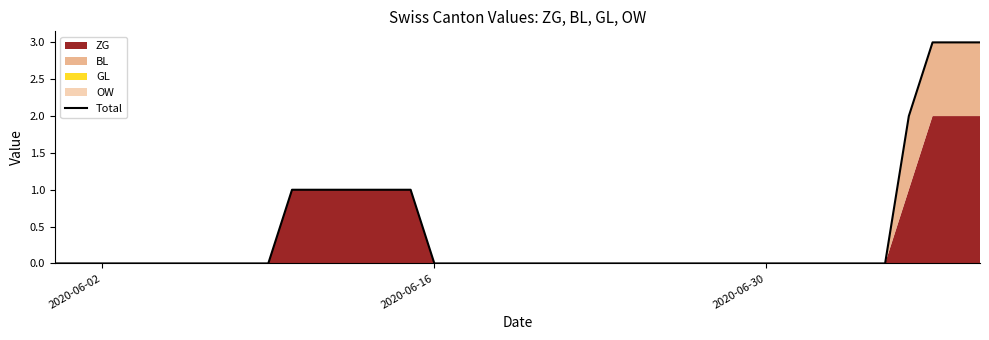

True or false: the data has more than 1 interior local peaks.

False